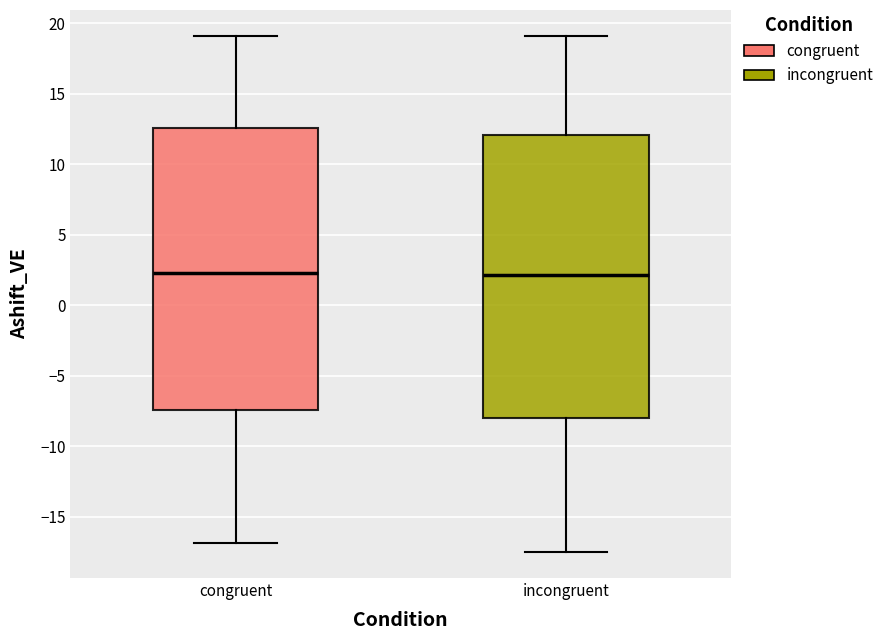

Reading left to right, read every box against the y-axis: the position of its median line, the range the box covers, and the ends of its whiskers. The values are not printed on the chart, so give them approximately, as read against the axis.

congruent: median 2.5, box -7.5 to 12.5, whiskers -17.0 to 19.0
incongruent: median 2.0, box -8.0 to 12.0, whiskers -17.5 to 19.0